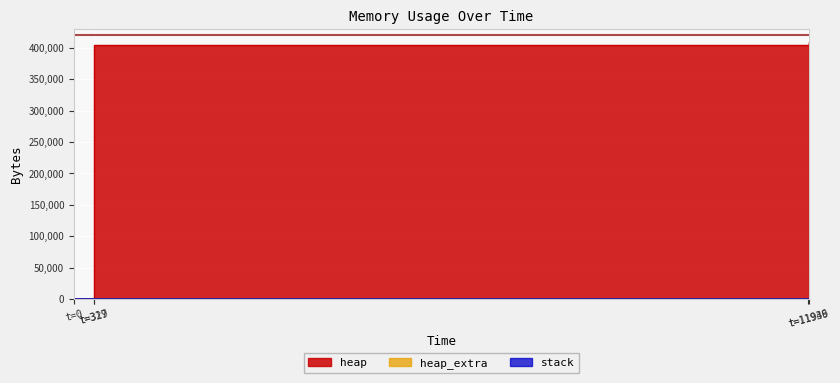

Is it true that heap_extra equals -27 at t=0?

False